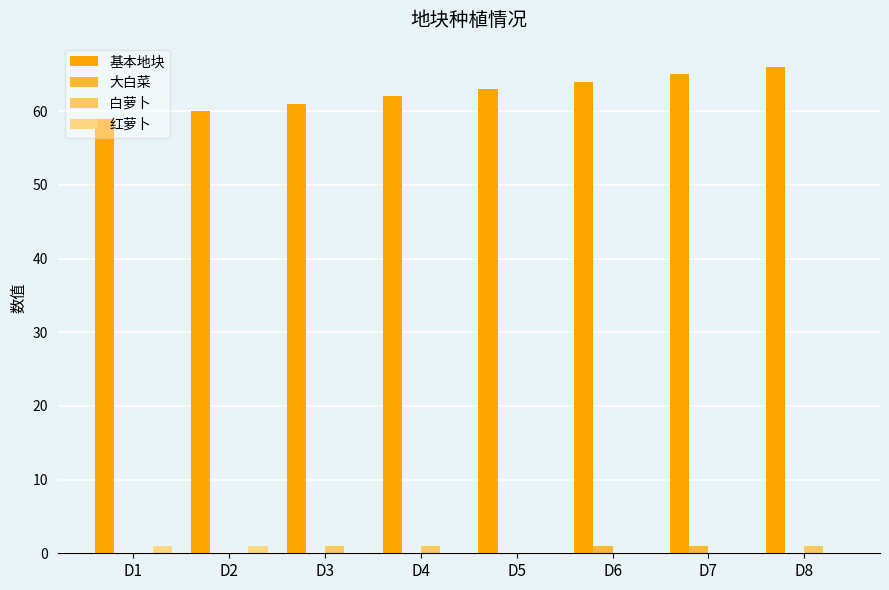

Which category has the highest value across all series?

D8